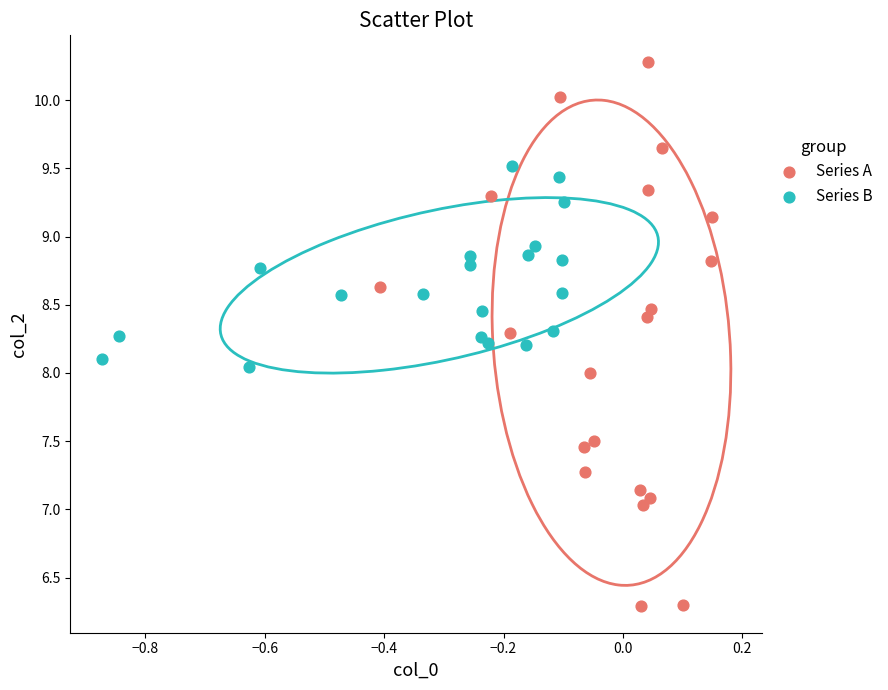

Which series has the largest Y range (max minus min)?

Series A